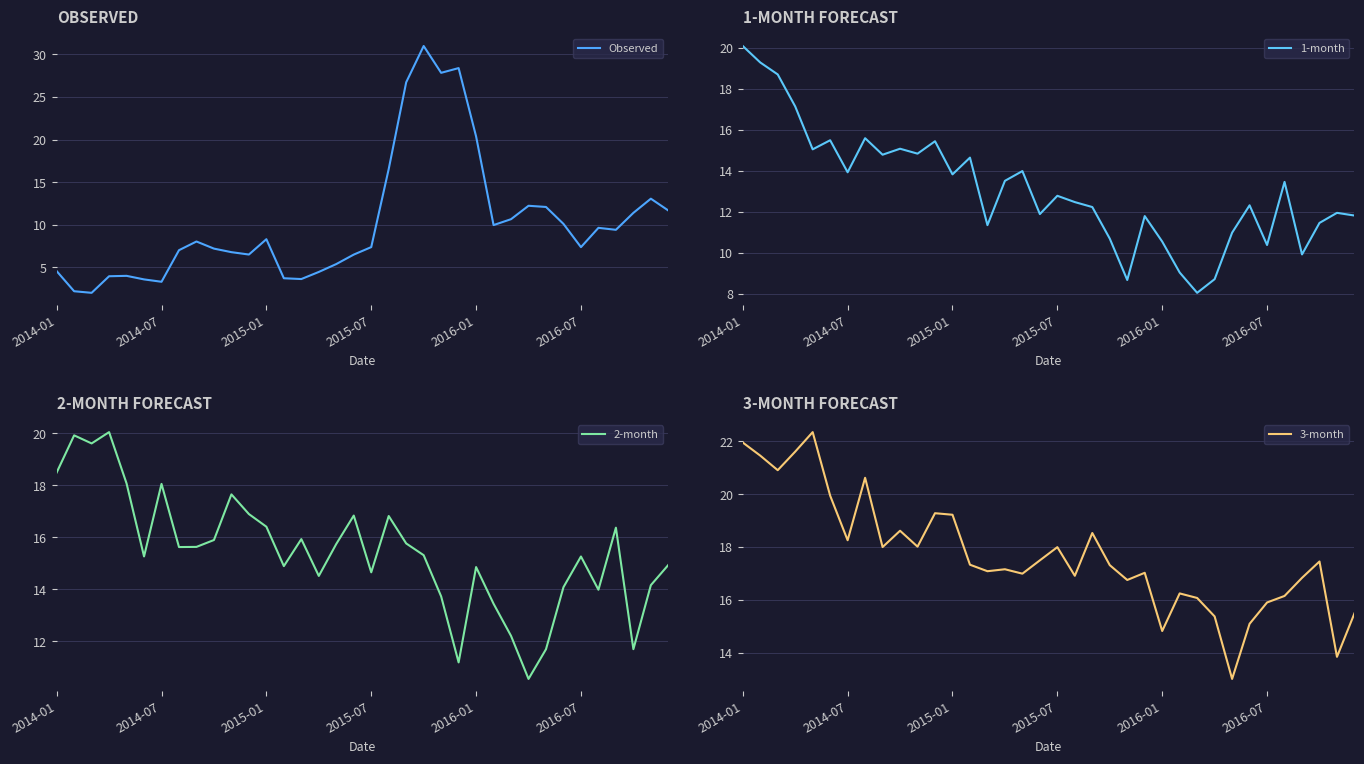

In Observed, how many points are lower than both neighbors (excluding endpoints)?

8